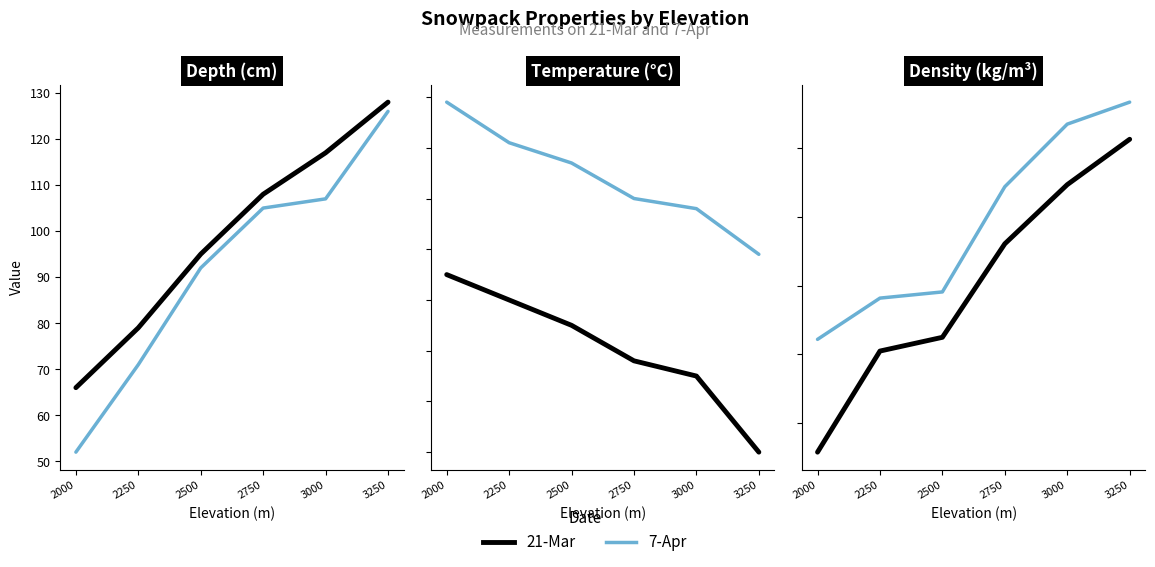

True or false: 7-Apr and 21-Mar intersect in this chart.

False